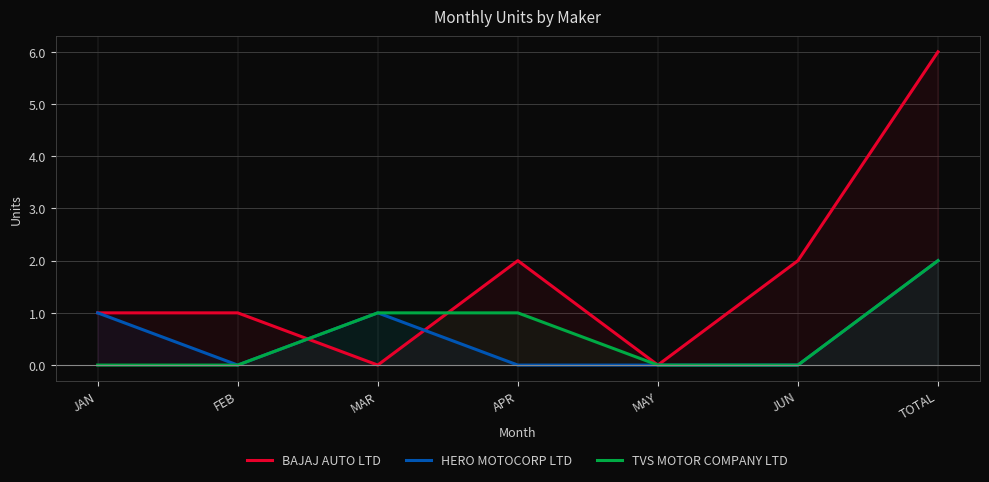

How many intersections are there between TVS MOTOR COMPANY LTD and BAJAJ AUTO LTD?

2